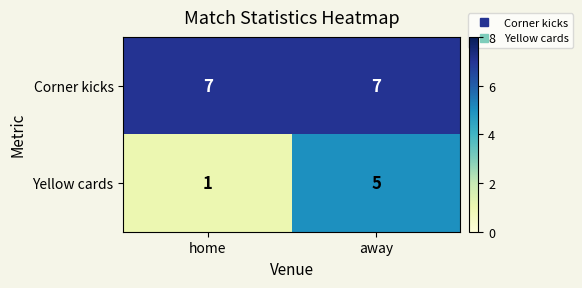

Which label corresponds to the smallest value in the chart?

home